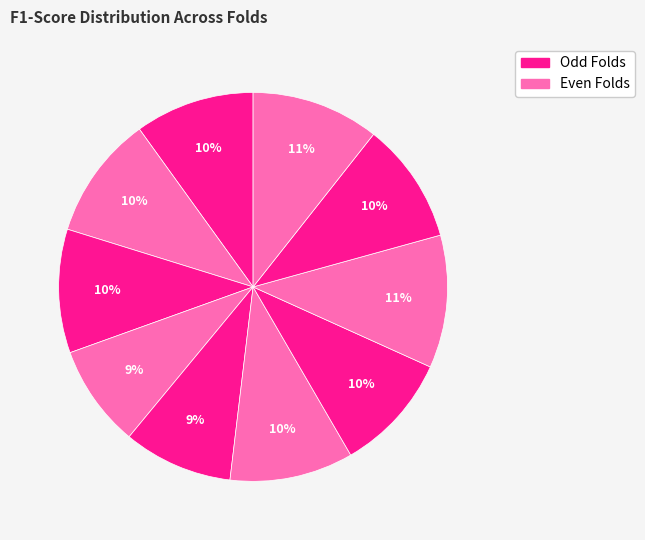

How many slices are in this pie chart?

10